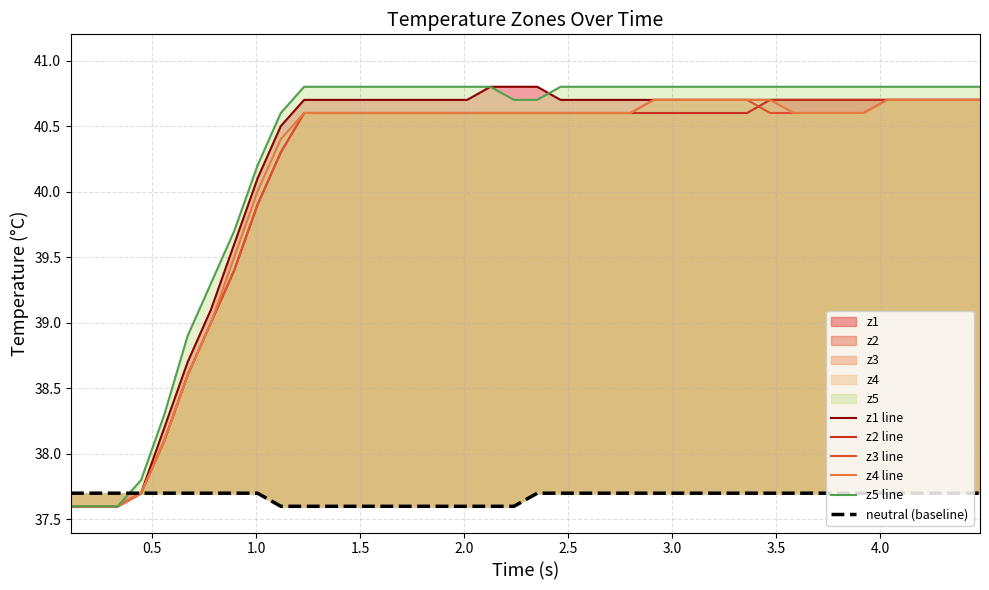

Rank the series by their maximum value, from lowest to highest.

neutral (baseline), z2 line, z3 line, z4 line, z1 line, z5 line